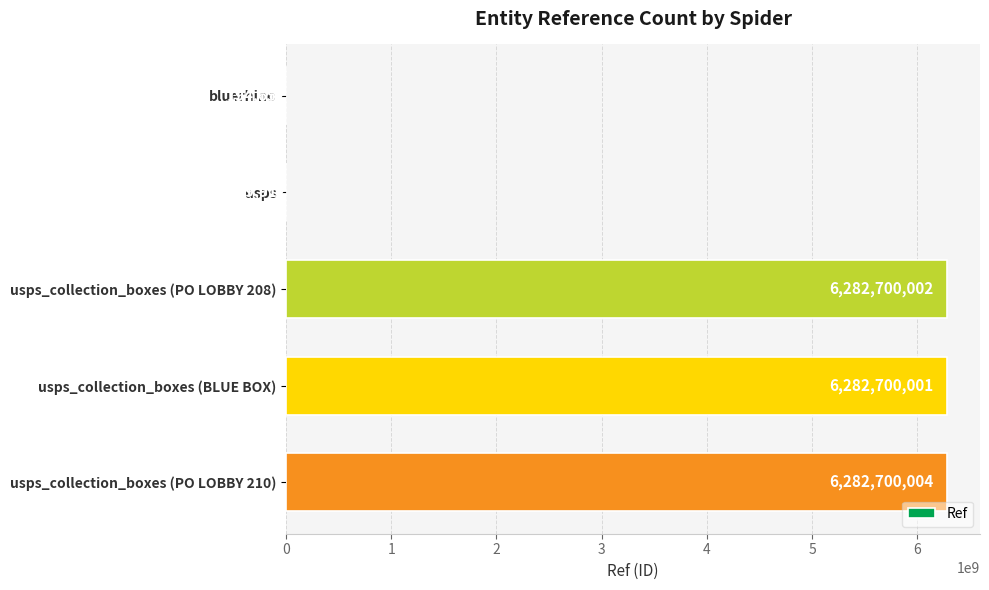

The chart shows a value of 6282700004 at usps_collection_boxes (PO LOBBY 210). True or false?

True